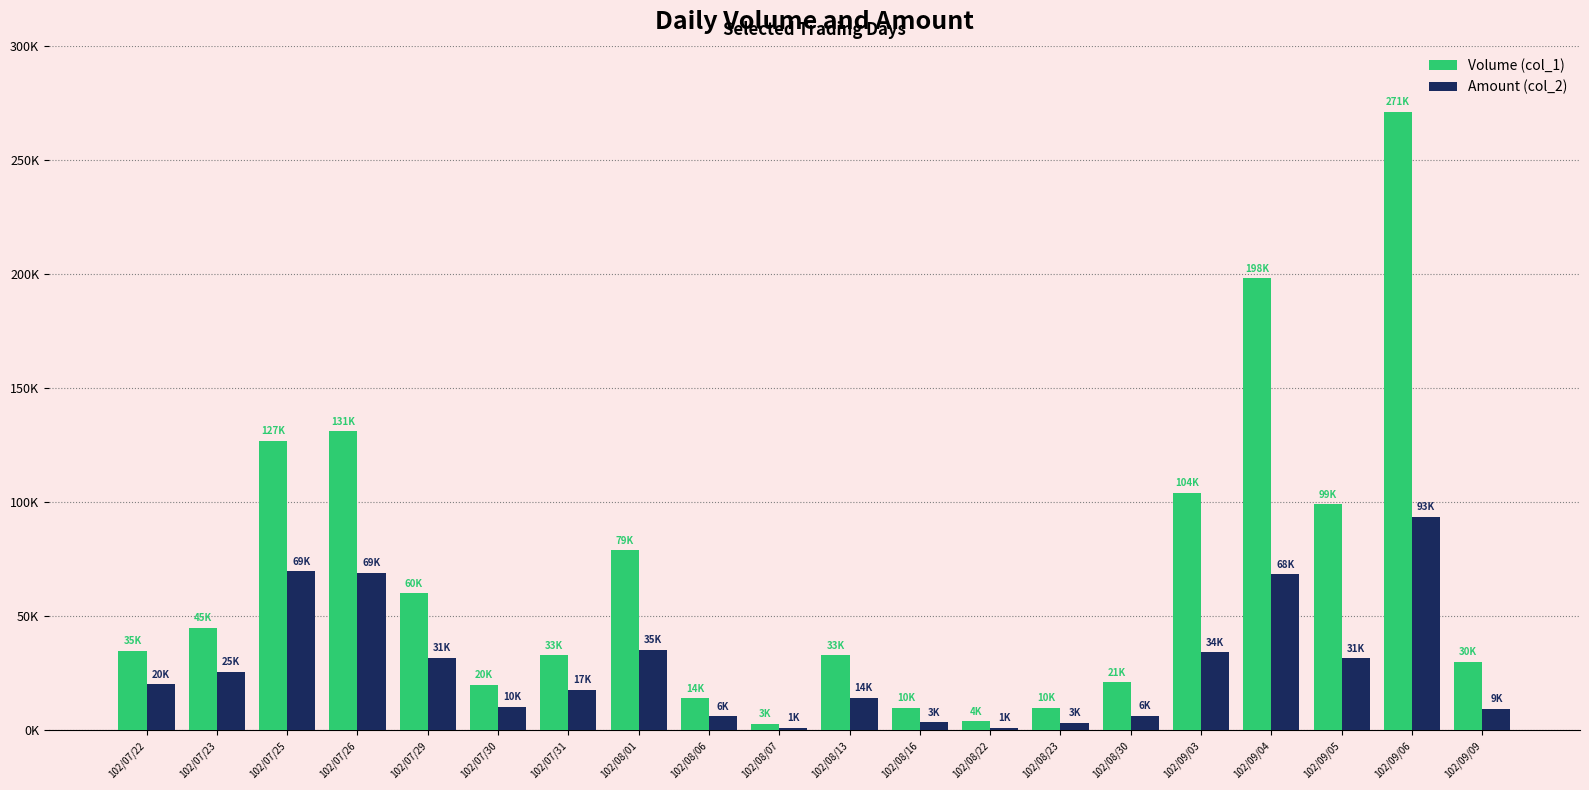

Which series has the largest total across all categories?

Volume (col_1)